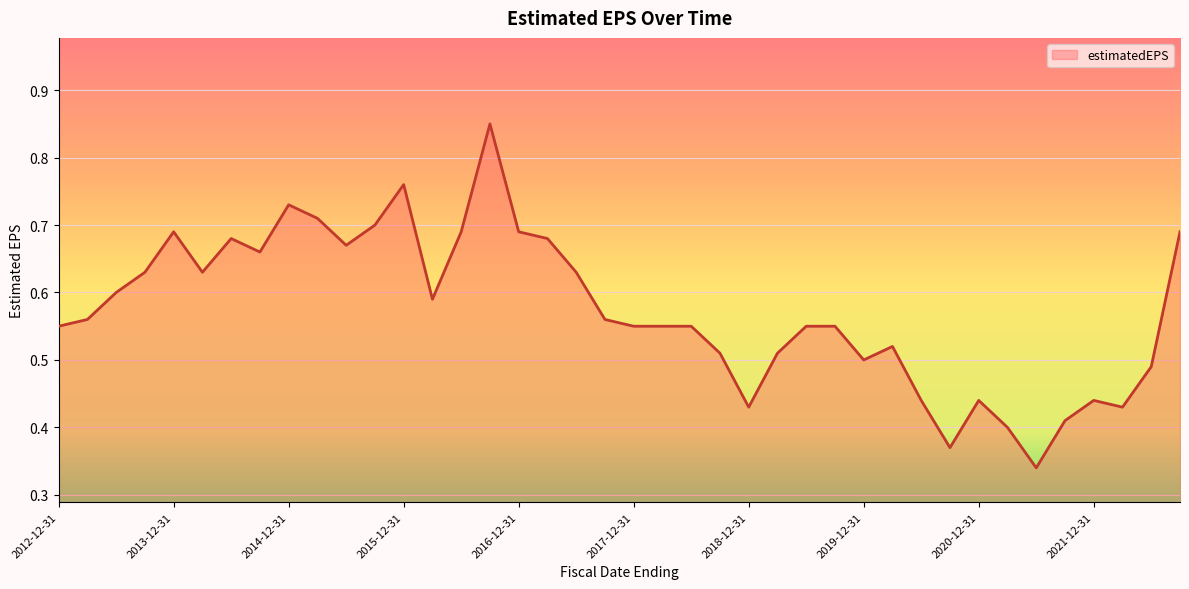

The value at 2014-12-31 is 1.1. True or false?

False